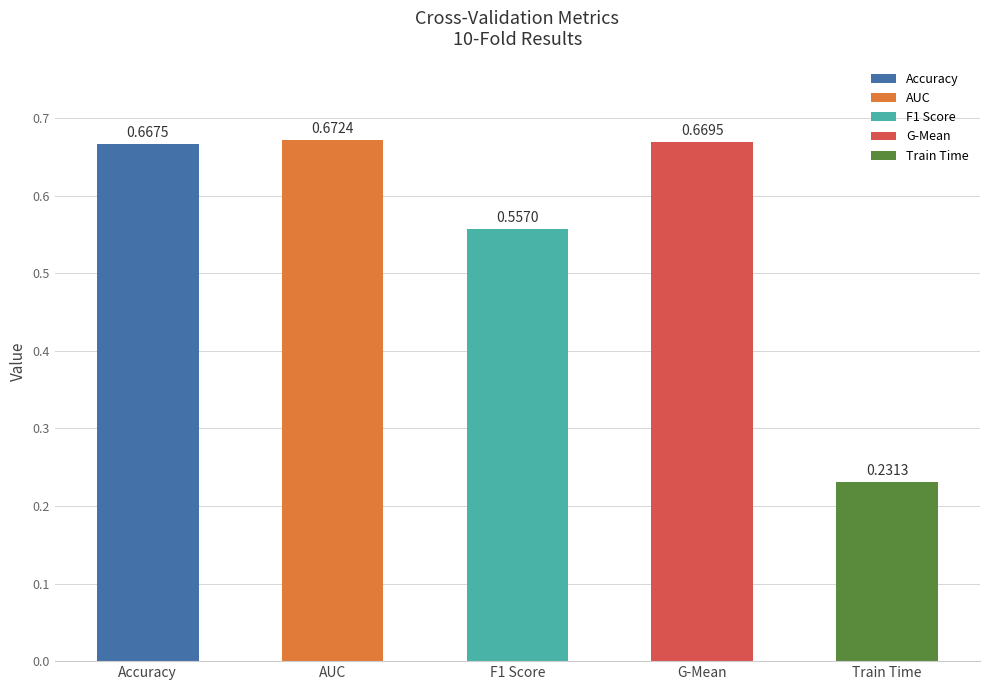

What is the label of the 4th bar from the right?

AUC